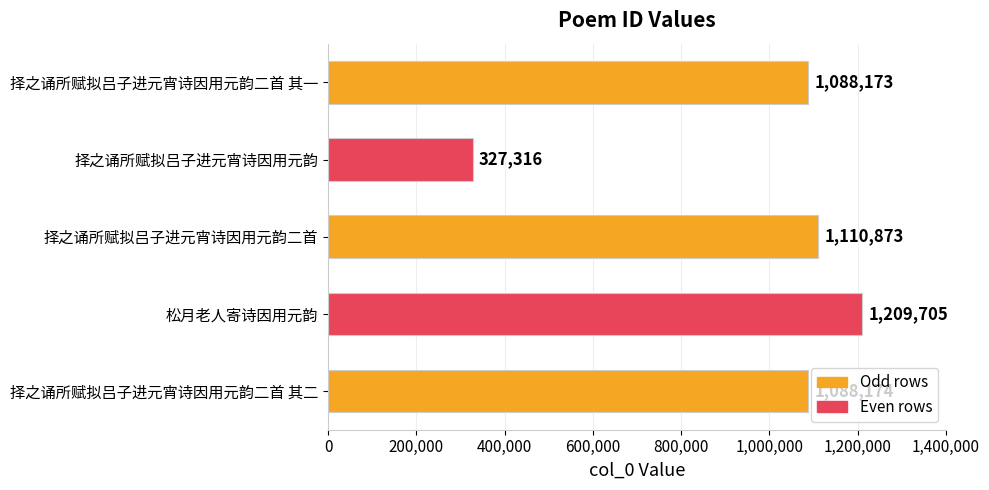

The value at 择之诵所赋拟吕子进元宵诗因用元韵 is 196224. True or false?

False